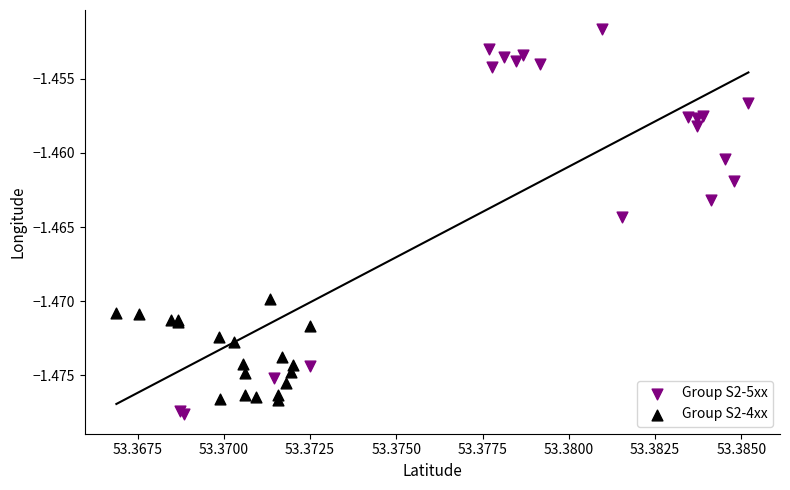

Which series has the widest spread of Y values?

Group S2-5xx